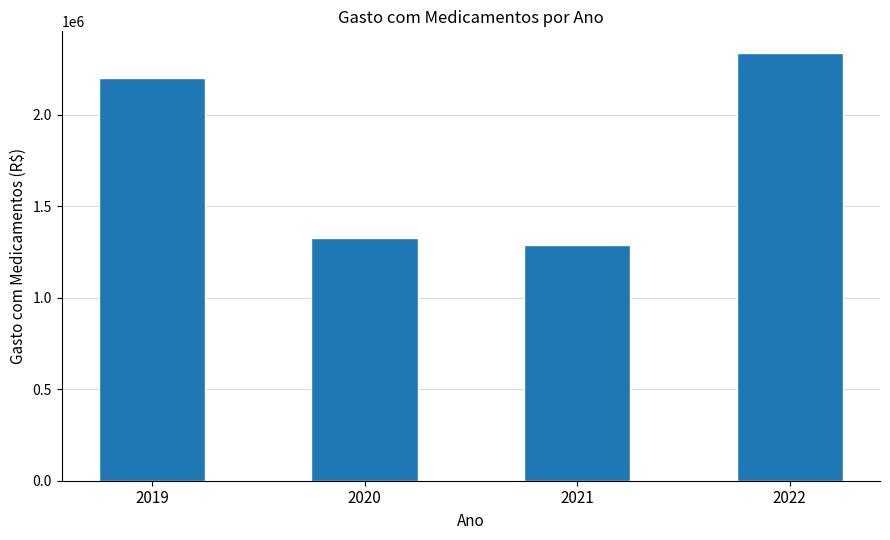

What is the change in value from 2020 to 2022?

+1011487.6